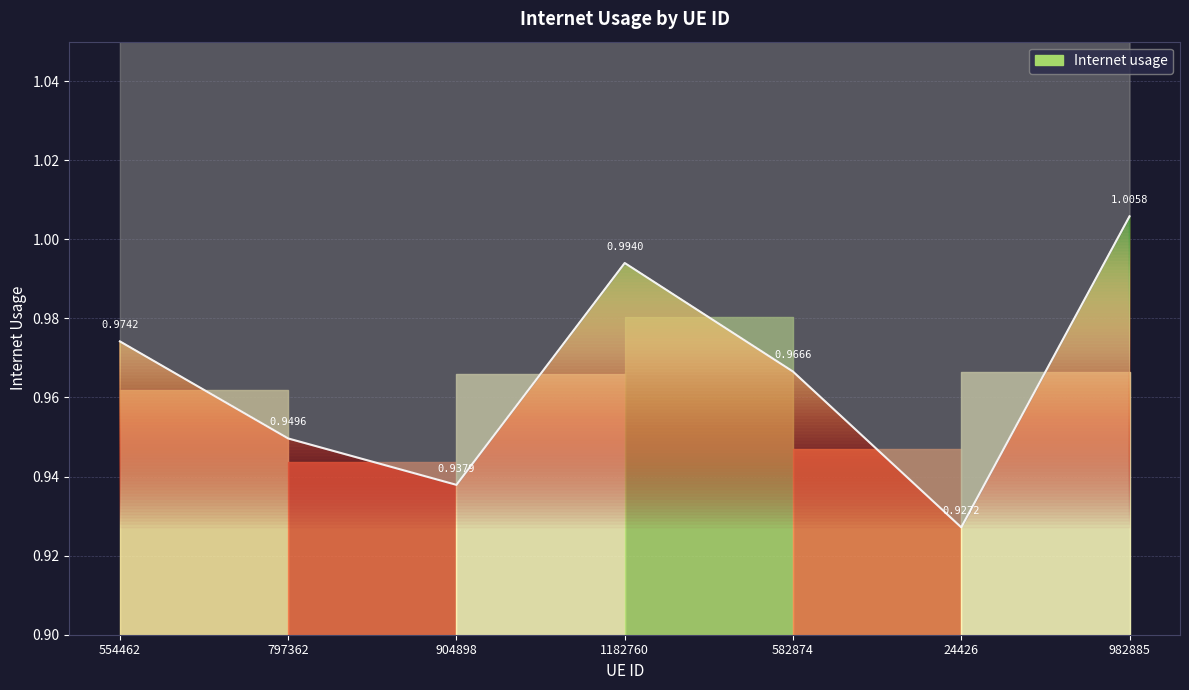

True or false: the data shows 1.7 at 904898.

False